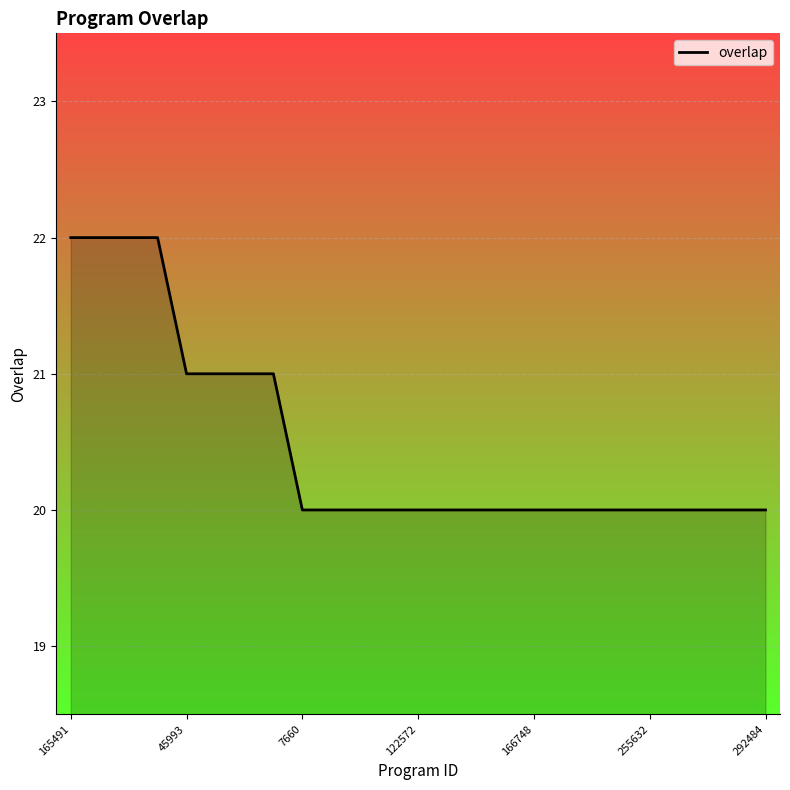

What is the smallest value displayed?

20